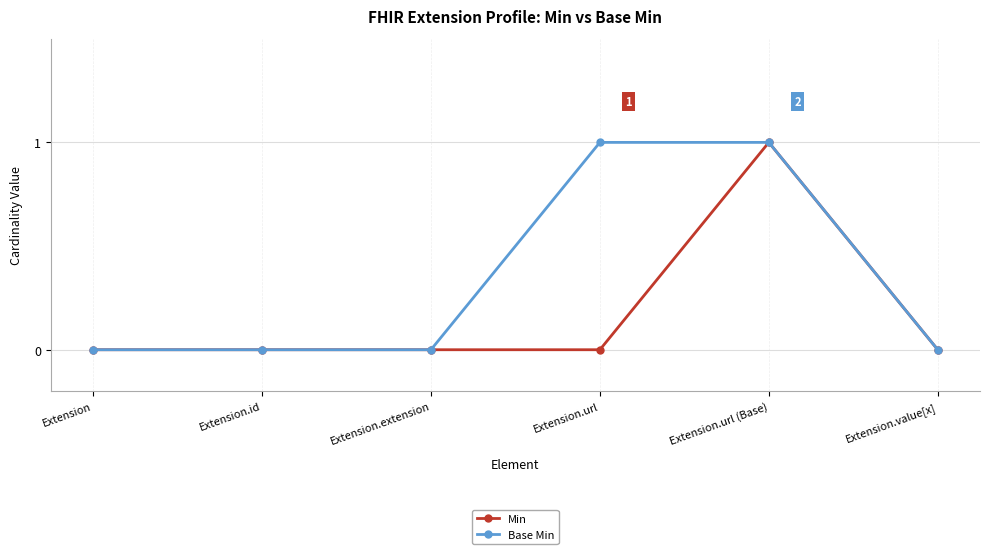

Which series has the largest total across all categories?

Base Min